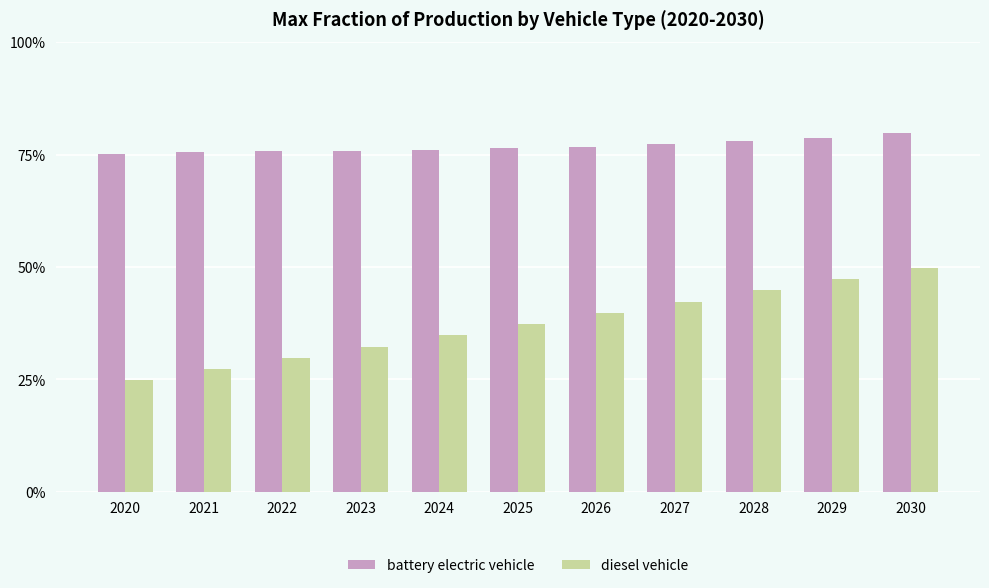

Are the bars grouped side by side (vs. stacked)?

Yes